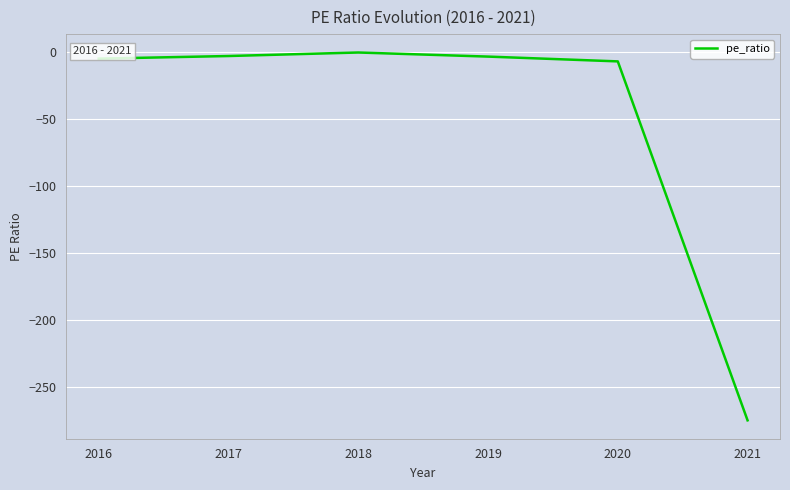

Between 2019 and 2020, which is larger?

2019